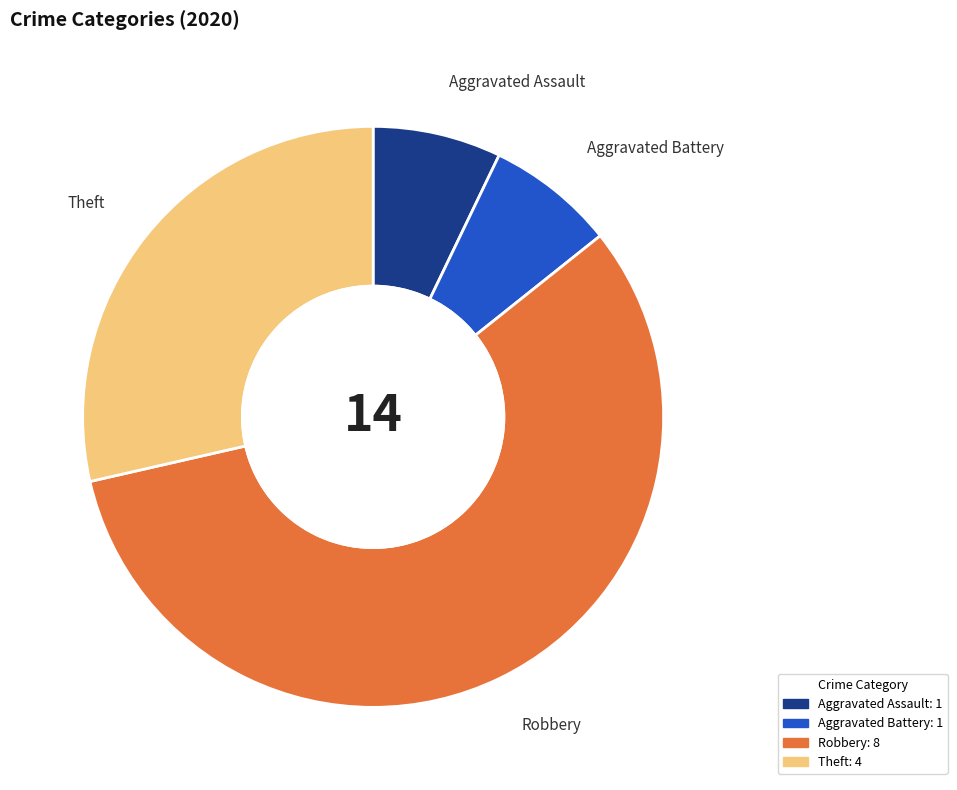

Combined, do Aggravated Battery and Theft account for over 50%?

No